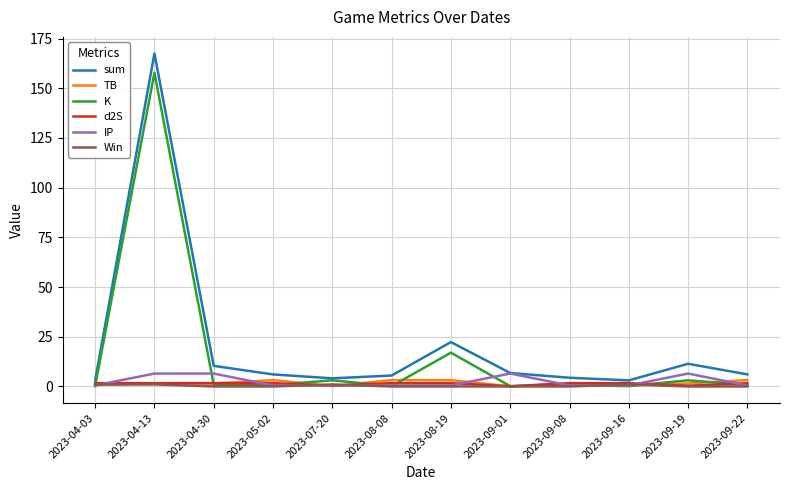

Which series has the widest spread of values?

sum